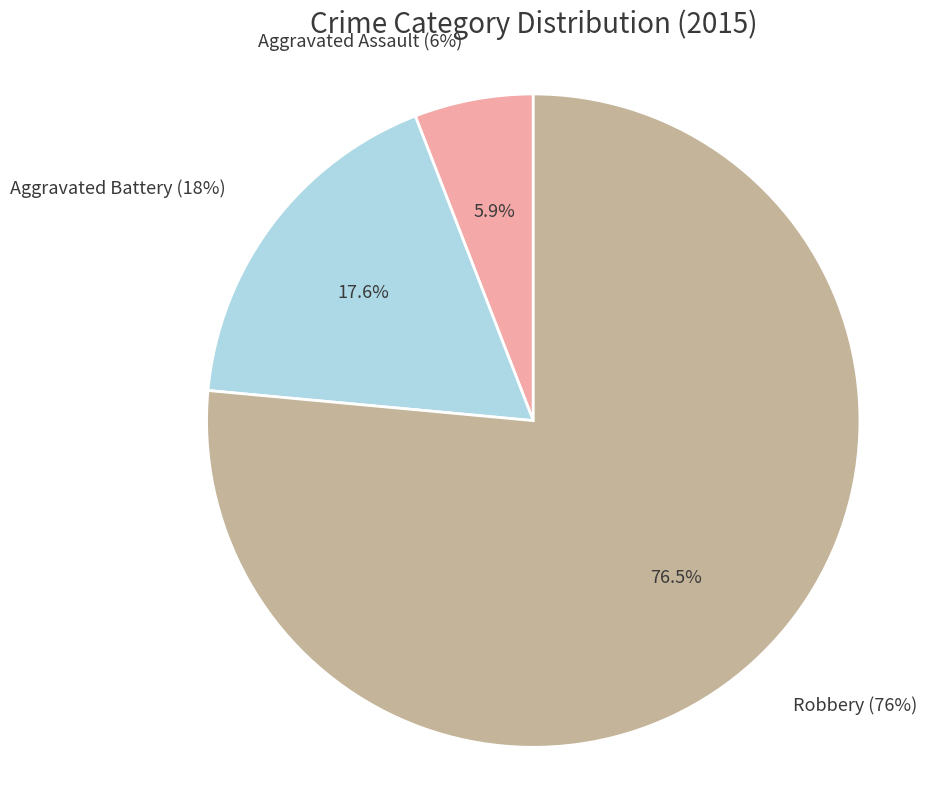

Which slice is the smallest?

Aggravated Assault